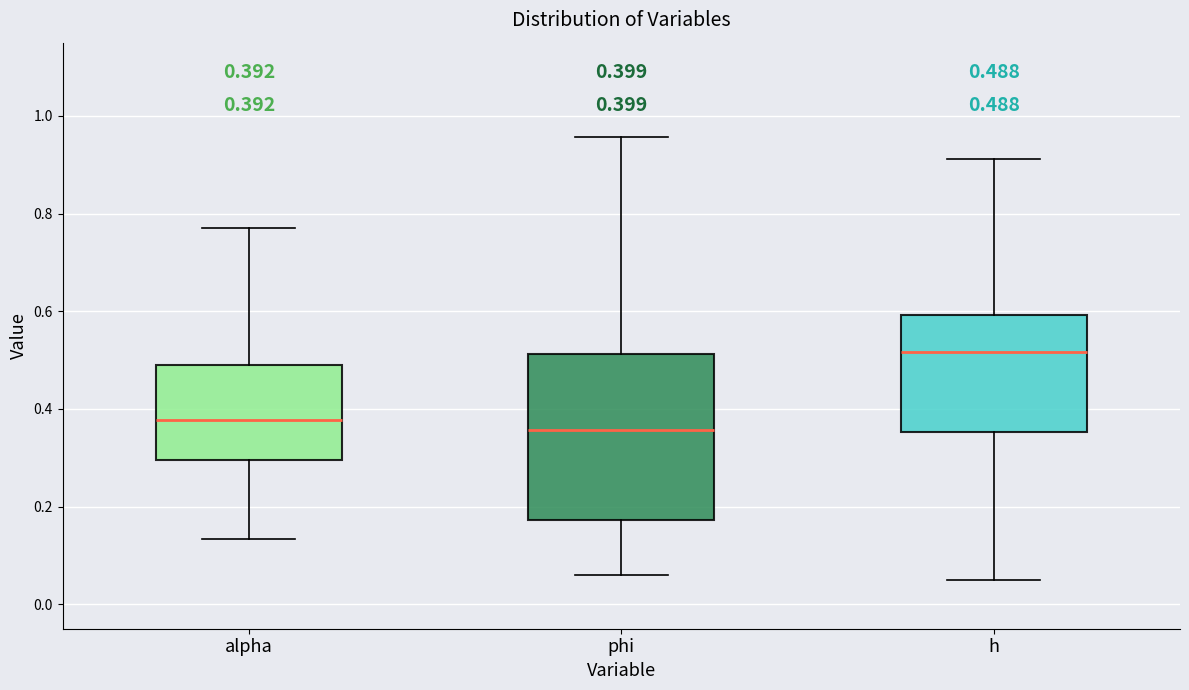

Which box's median line is the lowest?

phi